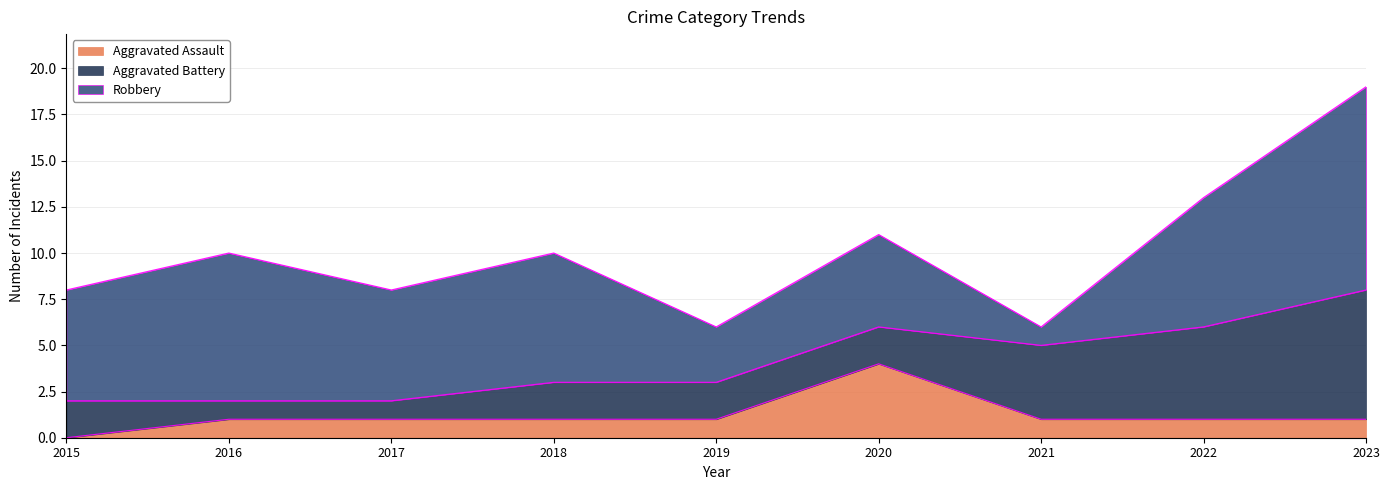

Reading left to right, what are all the values shown in this chart?

Aggravated Assault: 2015=0	2016=1	2017=1	2018=1	2019=1	2020=4	2021=1	2022=1	2023=1
Aggravated Battery: 2015=2	2016=1	2017=1	2018=2	2019=2	2020=2	2021=4	2022=5	2023=7
Robbery: 2015=6	2016=8	2017=6	2018=7	2019=3	2020=5	2021=1	2022=7	2023=11